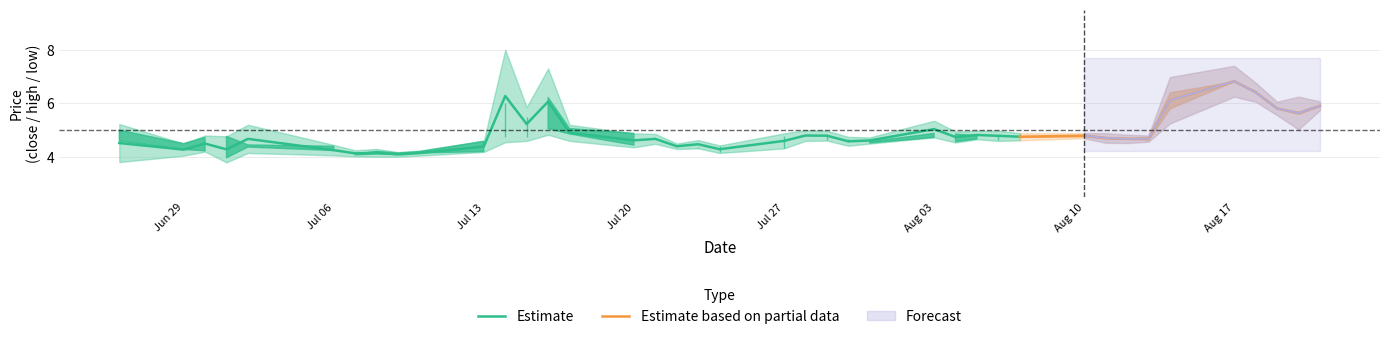

What is the minimum value for Estimate?

4.1